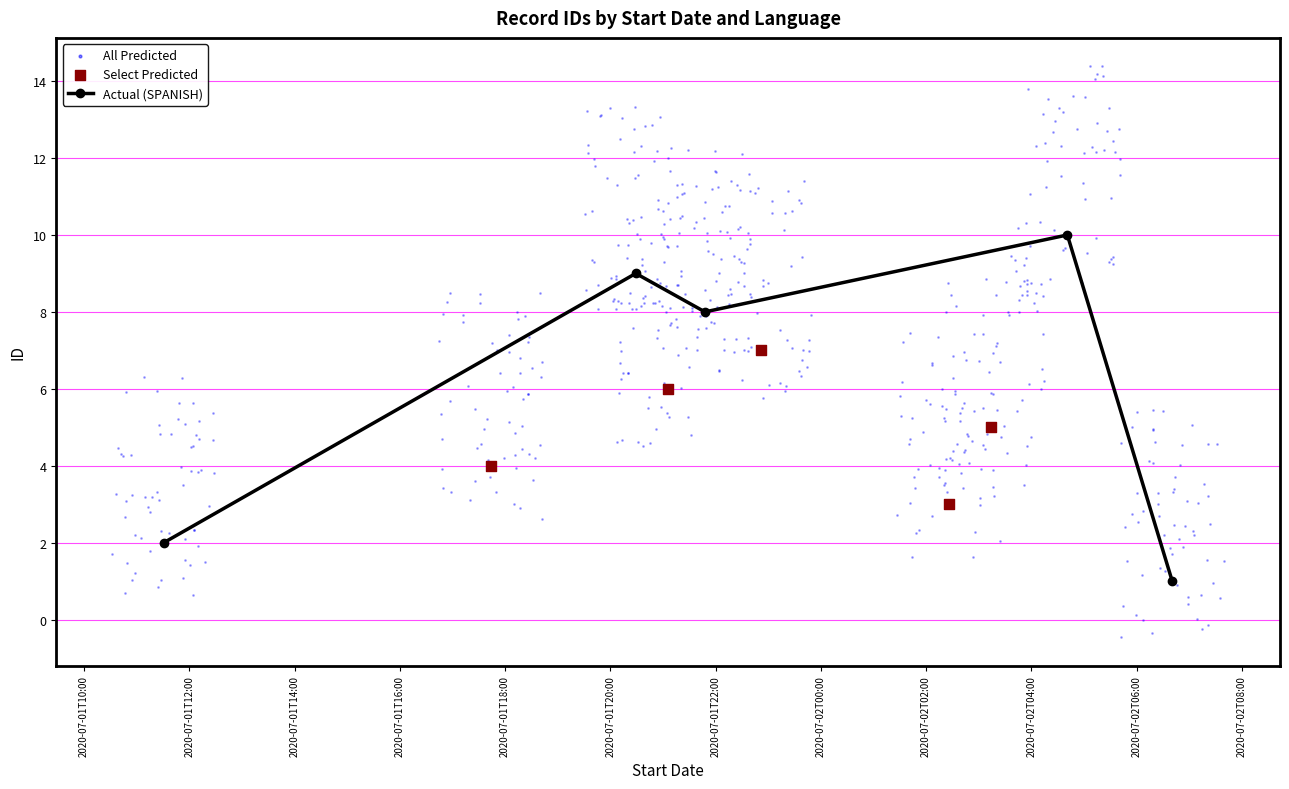

Which series has the largest total across all categories?

Actual (SPANISH)